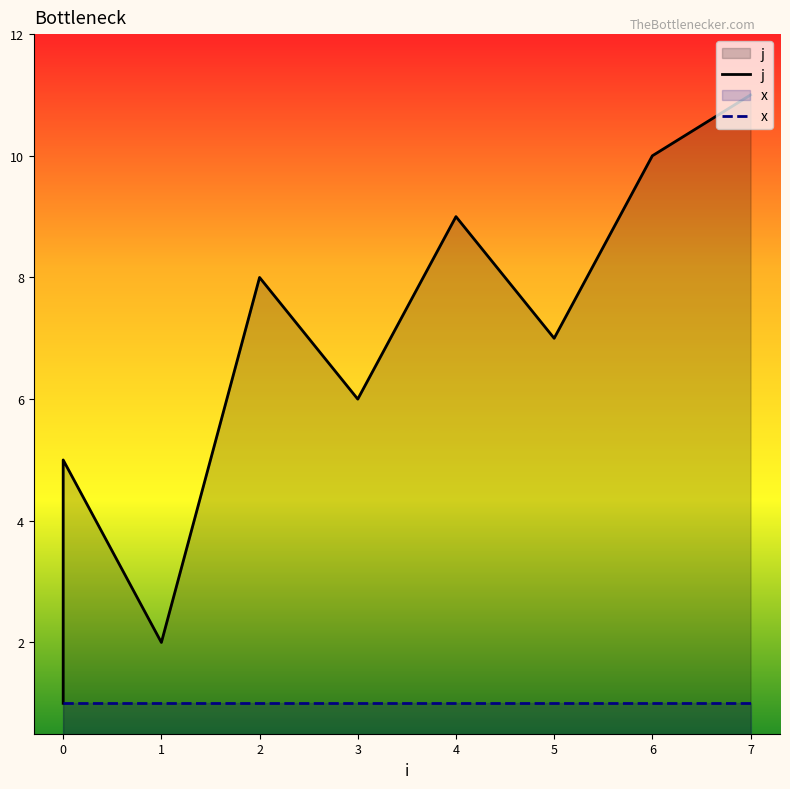

True or false: x and j intersect in this chart.

False